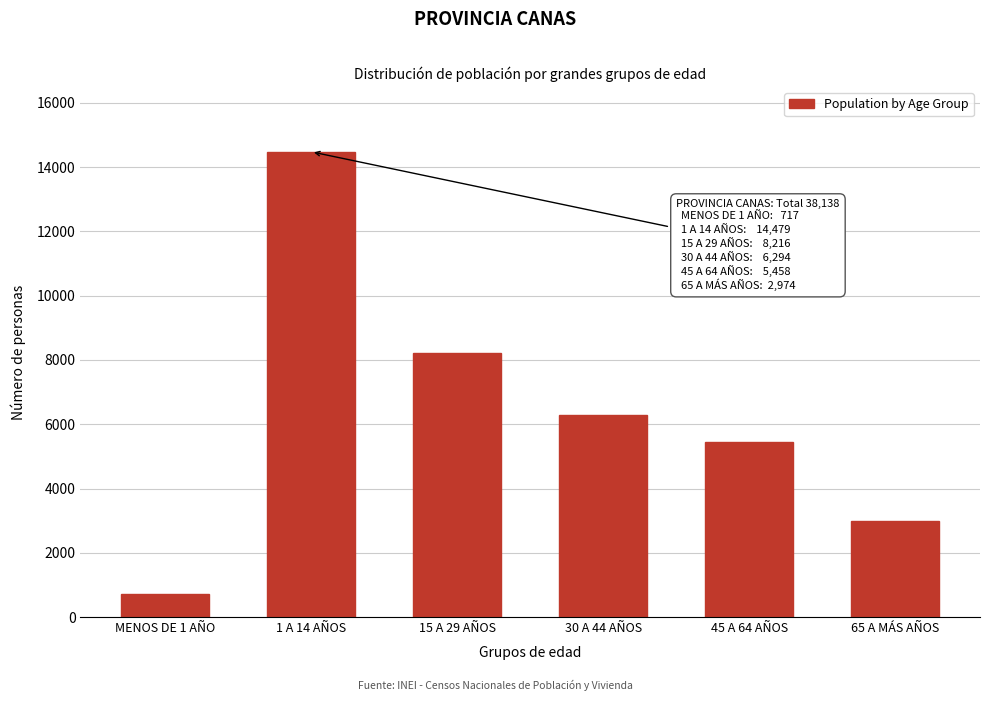

Reading left to right, transcribe all the data shown in this chart.

MENOS DE 1 AÑO=717	1 A 14 AÑOS=14479	15 A 29 AÑOS=8216	30 A 44 AÑOS=6294	45 A 64 AÑOS=5458	65 A MÁS AÑOS=2974